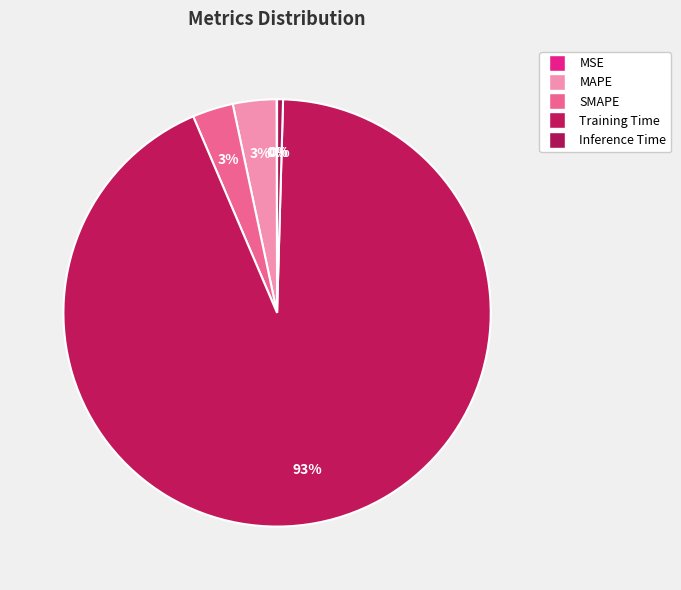

Which category accounts for the majority?

Training Time